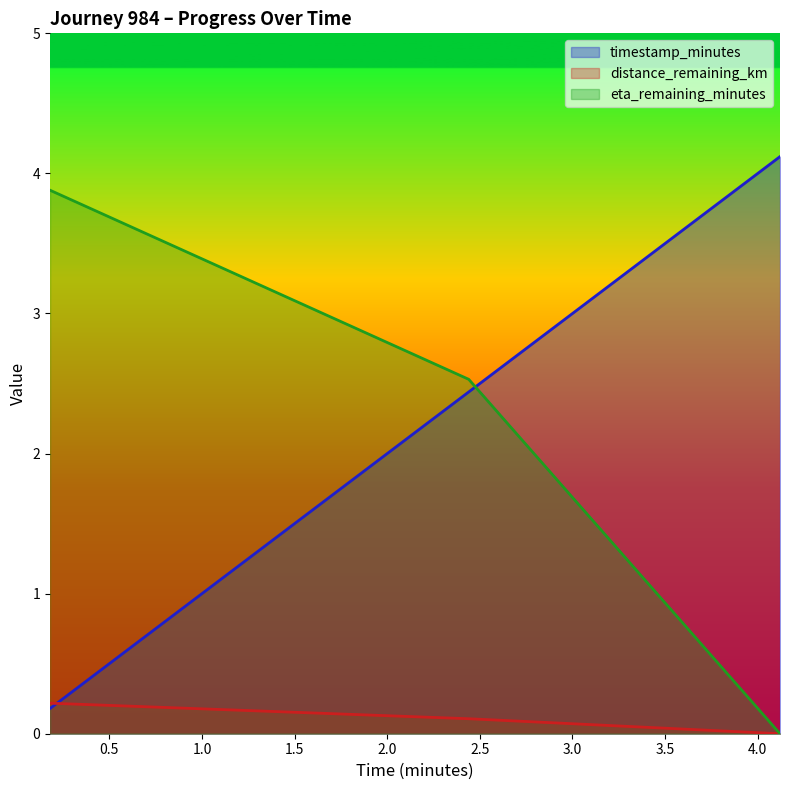

The eta_remaining_minutes series shows 2.5 at 2.44. True or false?

True